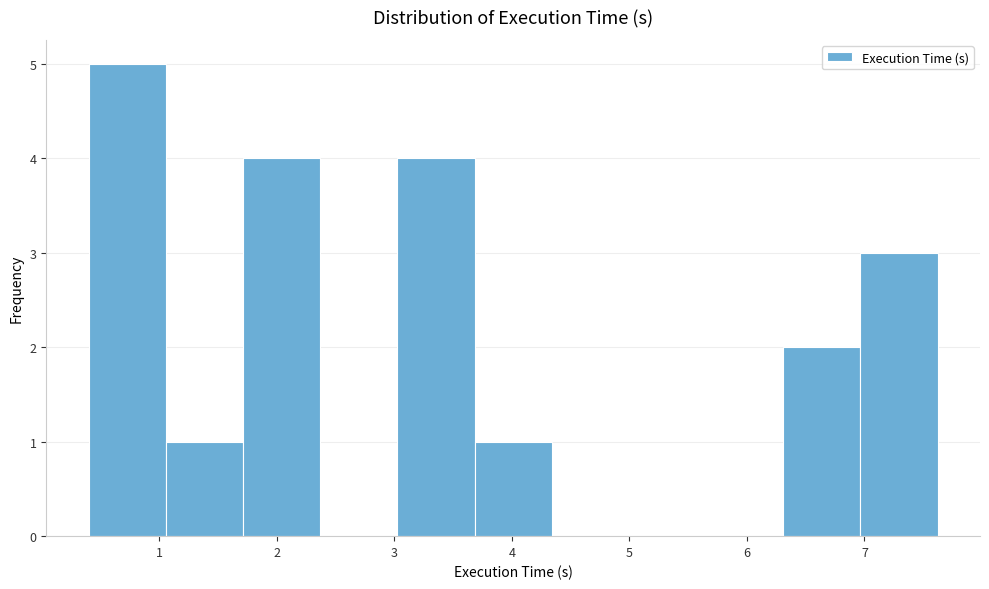

Over which range of the x-axis is the bar tallest?

0.4 to 1.1